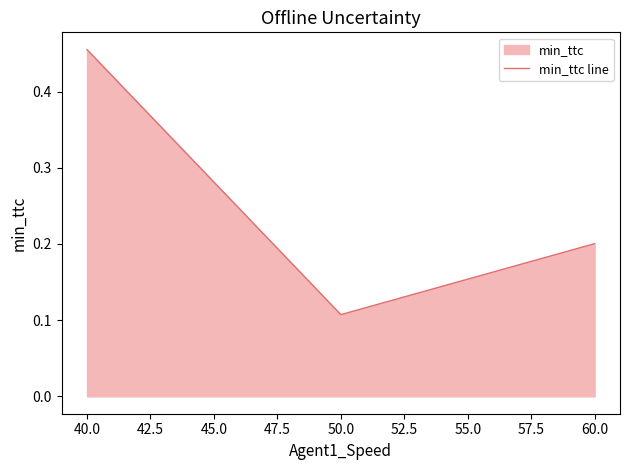

What is the average value?

0.3